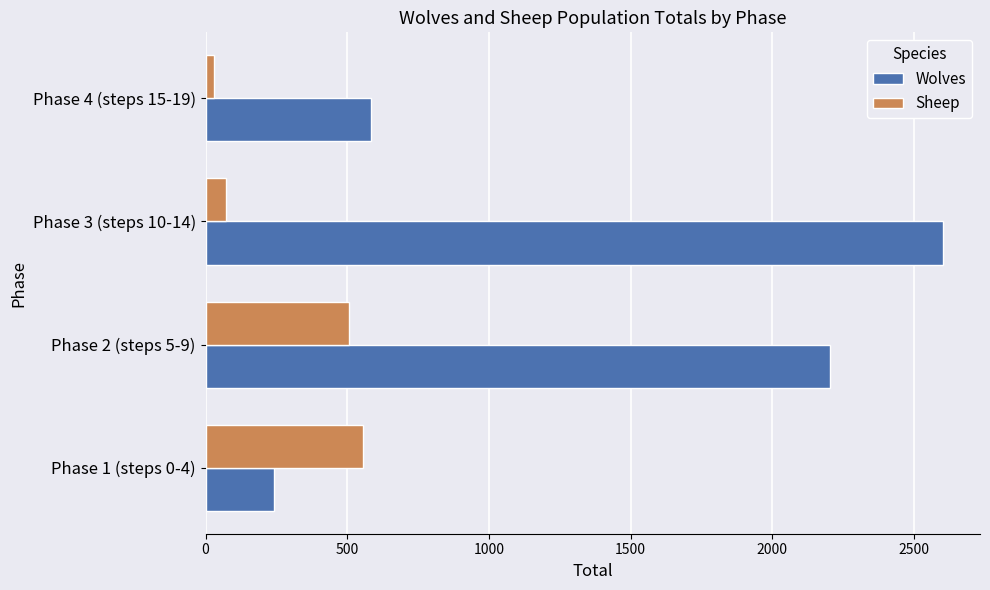

How many data points in Sheep are less than 506?

2